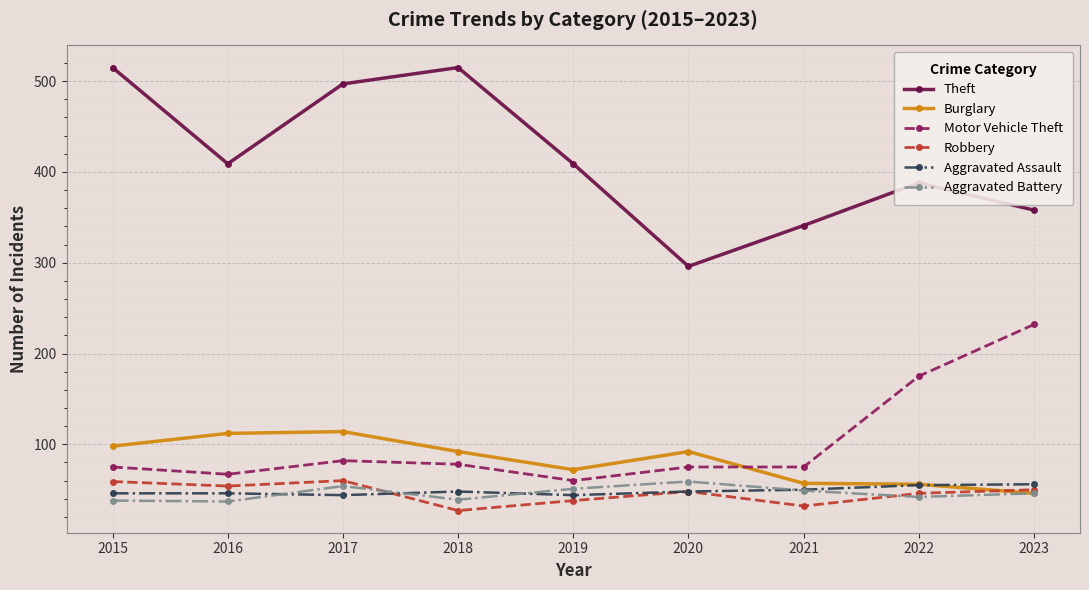

True or false: Aggravated Battery and Theft cross at least once.

False